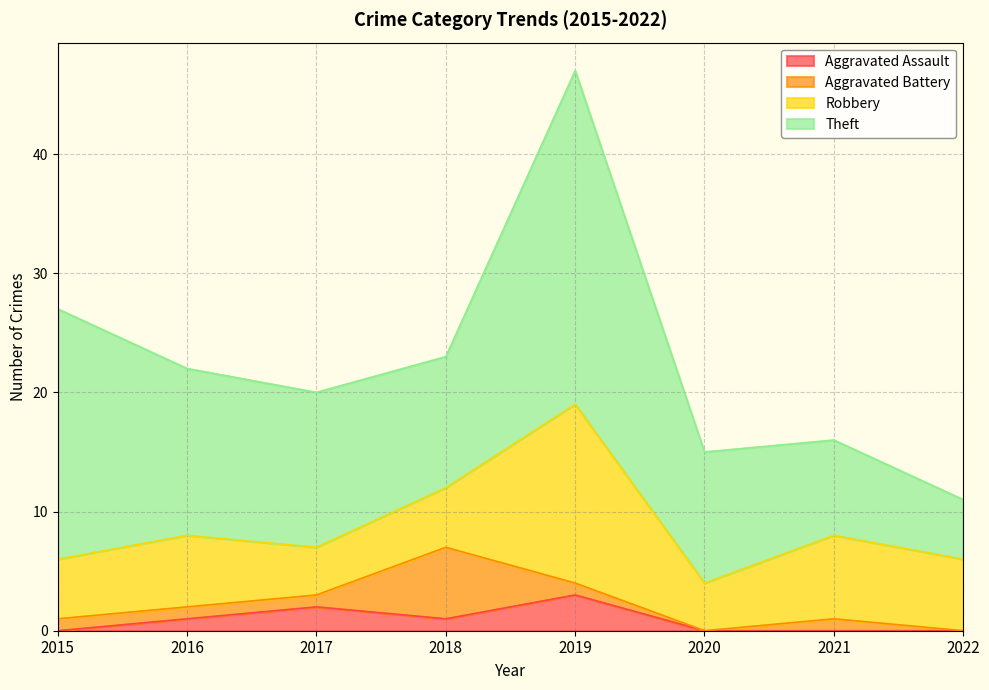

Where is Aggravated Assault nearest to the value 1?

2016